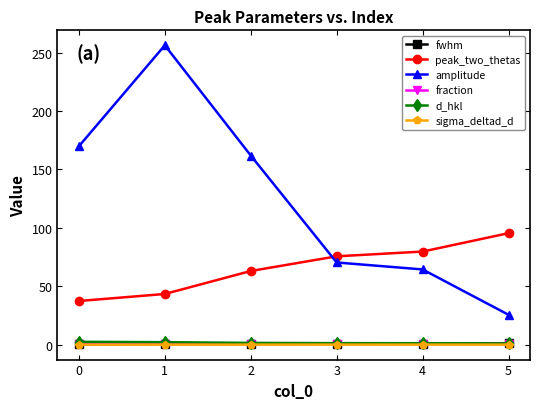

Which series ends up on top after the final intersection of peak_two_thetas and amplitude?

peak_two_thetas